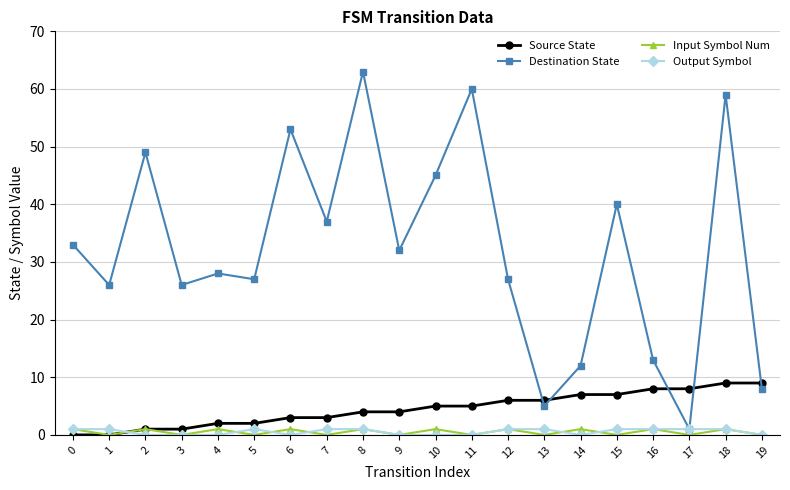

Is it true that Source State equals 1 at 3?

True